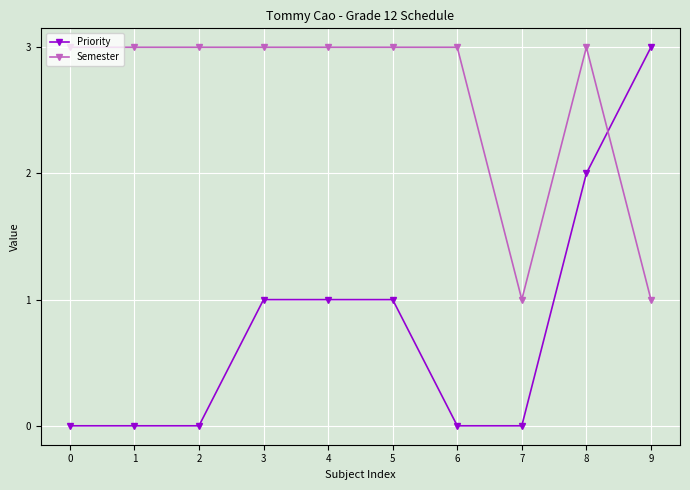

List the series in order of their overall mean, highest first.

Semester, Priority